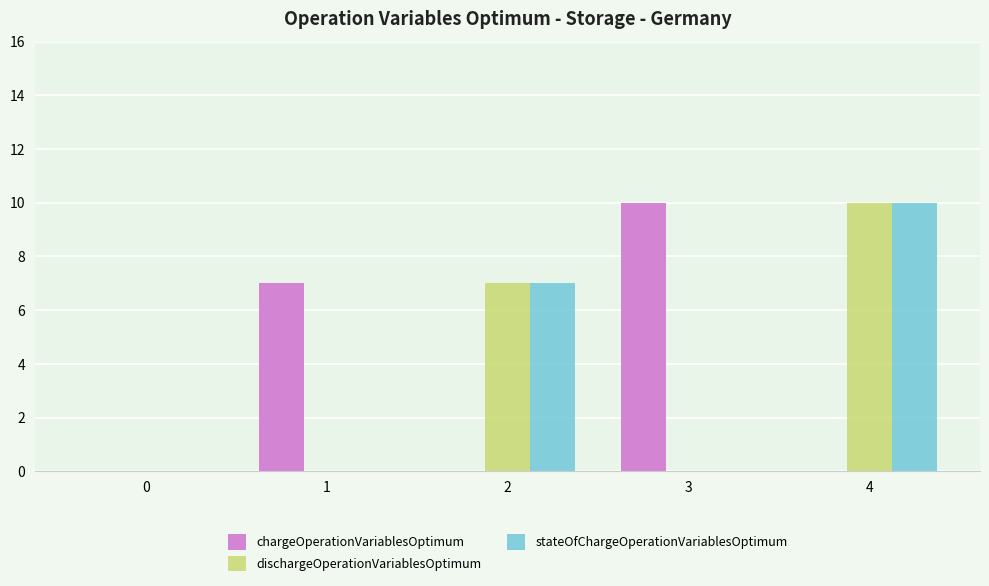

What is the total value across all series at 3?

10